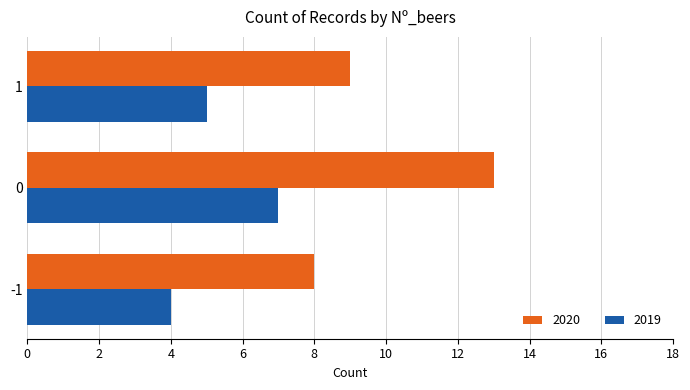

What is the smallest value displayed?

4